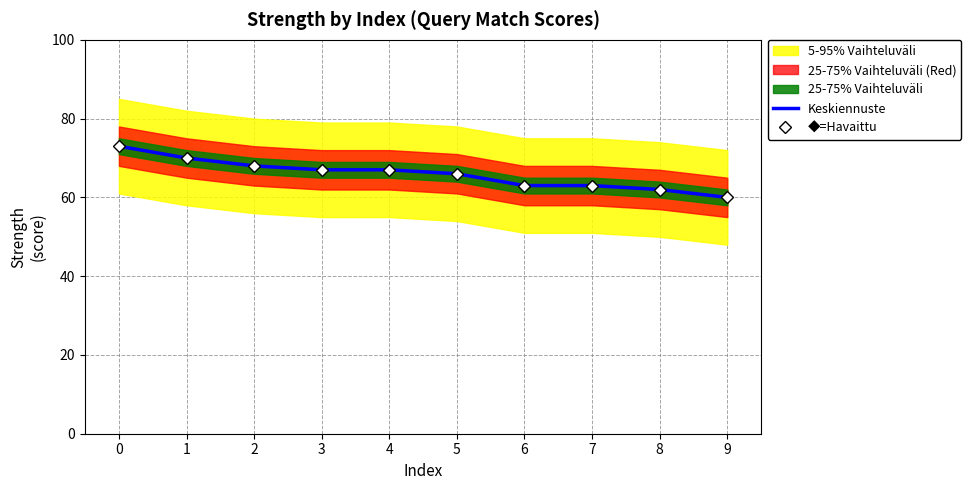

Which series has the largest range (max minus min)?

Keskiennuste